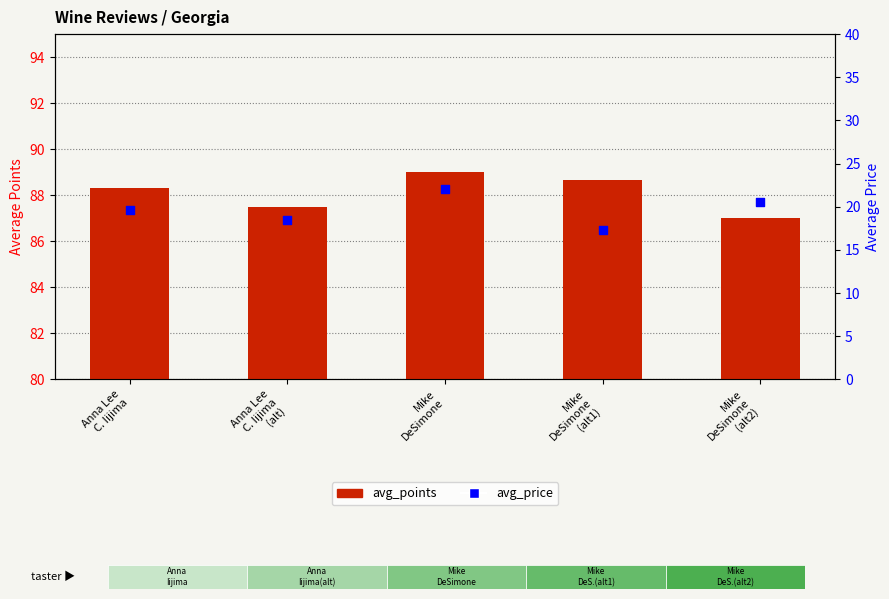

What is the total value across all series at Anna Lee
C. Iijima
(alt)?

106.0